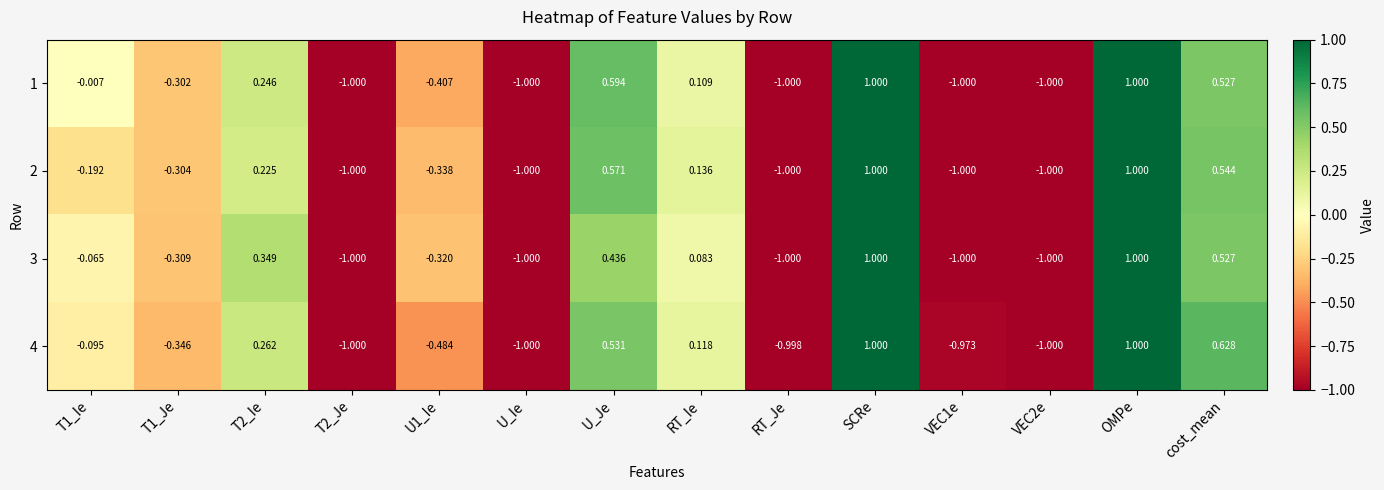

Where is 2 nearest to the value 0?

RT_Ie